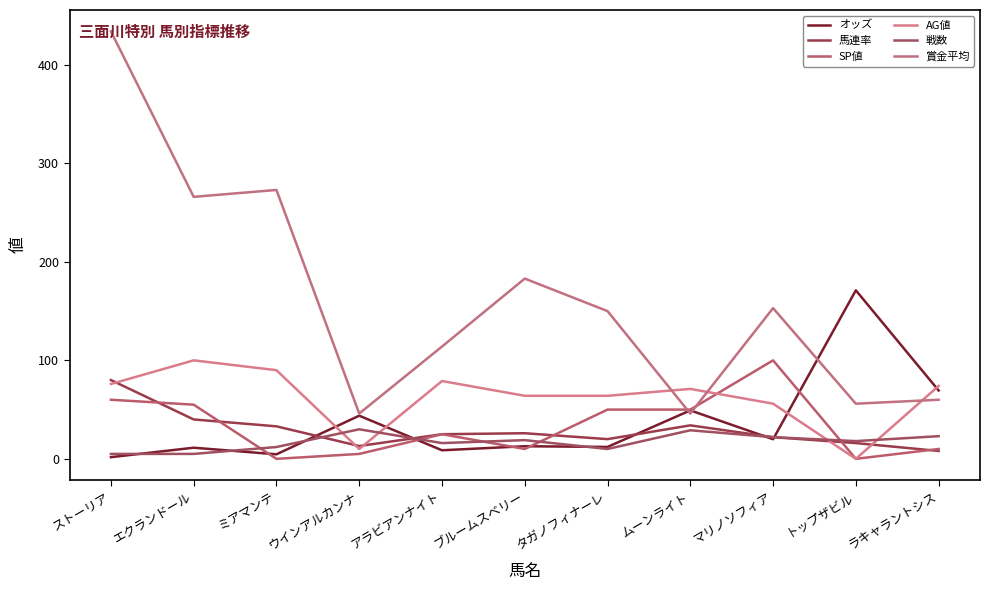

Does the chart display data point markers on the line(s)?

No